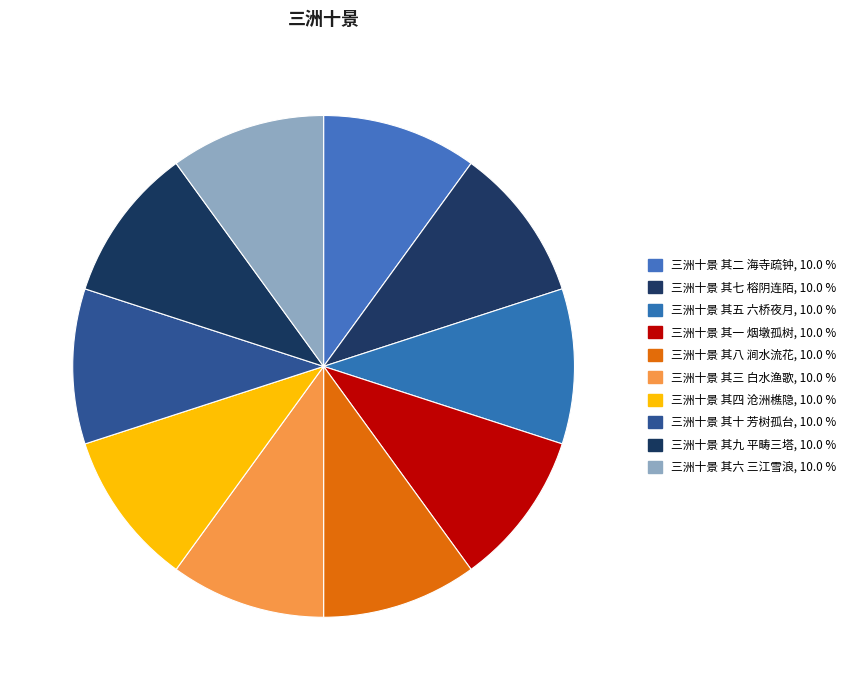

Does any single category account for the majority?

No